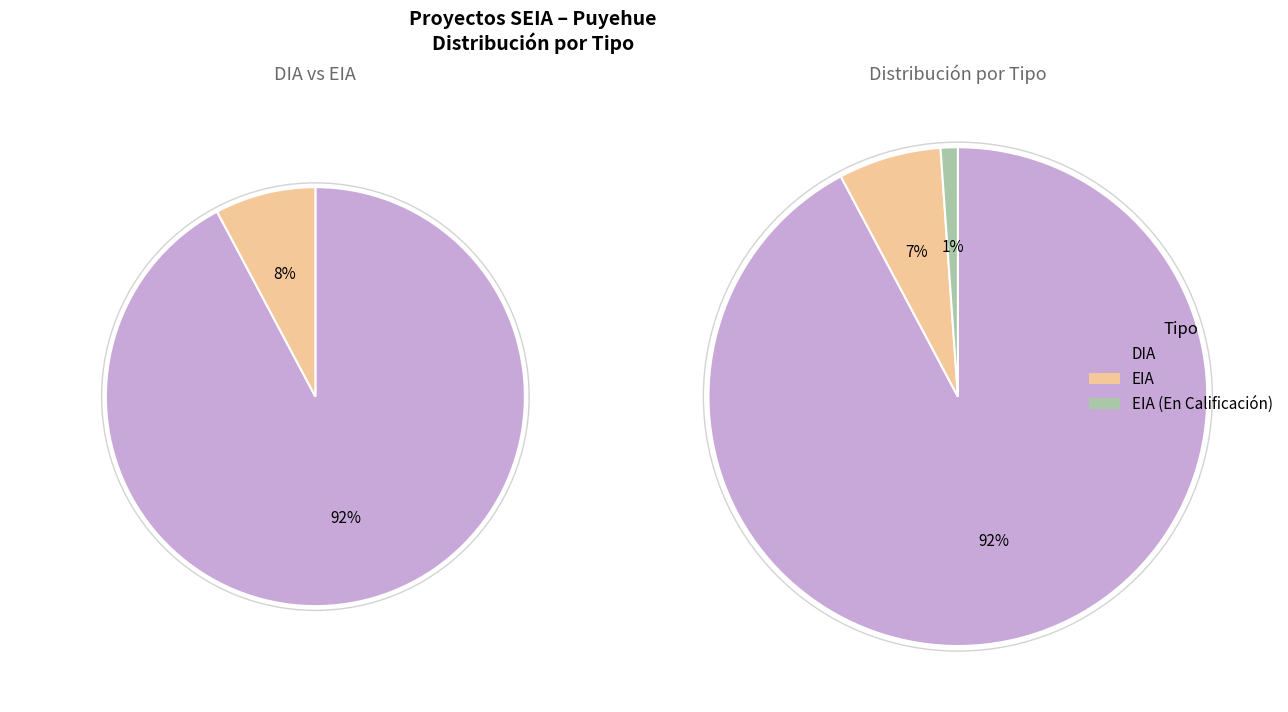

To the nearest percent, what is the difference between the DIA and EIA slice percentages?

84%